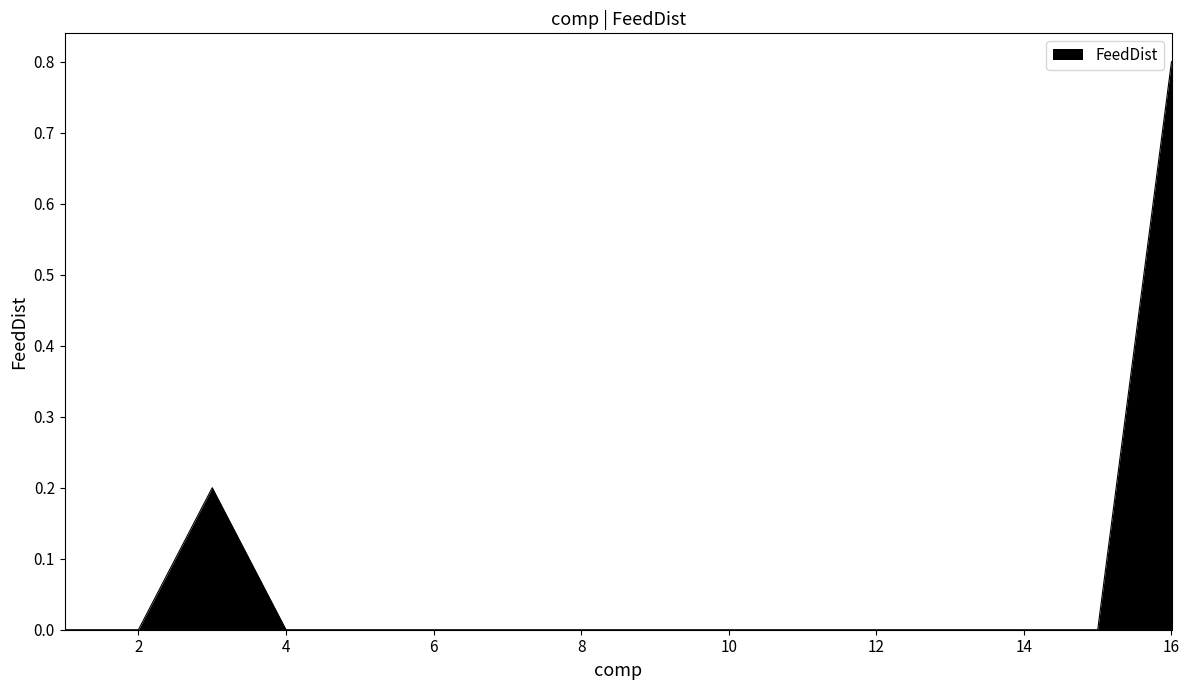

Reading left to right, transcribe all the data shown in this chart.

0.0	0.0	0.2	0.0	0.0	0.0	0.0	0.0	0.0	0.0	0.0	0.0	0.0	0.0	0.0	0.8